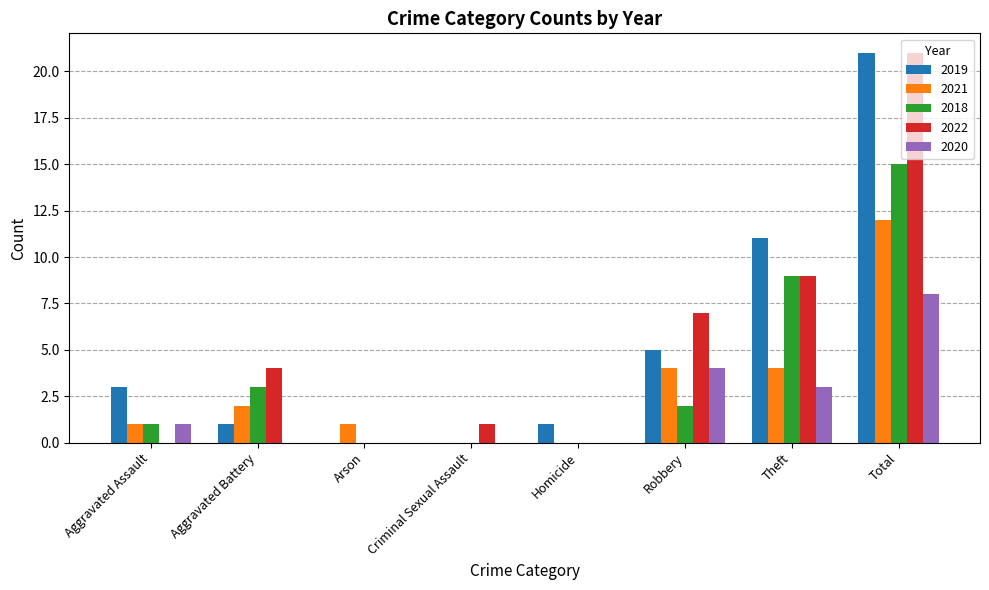

Reading left to right, list all the values displayed in this chart.

2019: 3	1	0	0	1	5	11	21
2021: 1	2	1	0	0	4	4	12
2018: 1	3	0	0	0	2	9	15
2022: 0	4	0	1	0	7	9	21
2020: 1	0	0	0	0	4	3	8